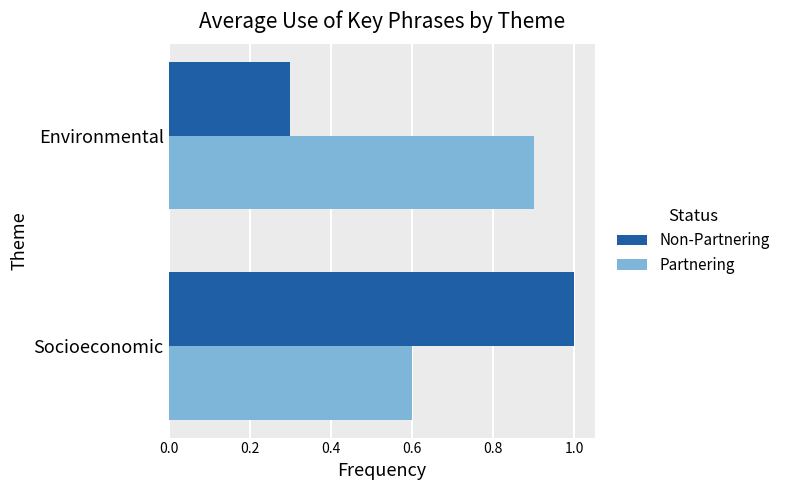

Which series has the widest spread of values?

Non-Partnering